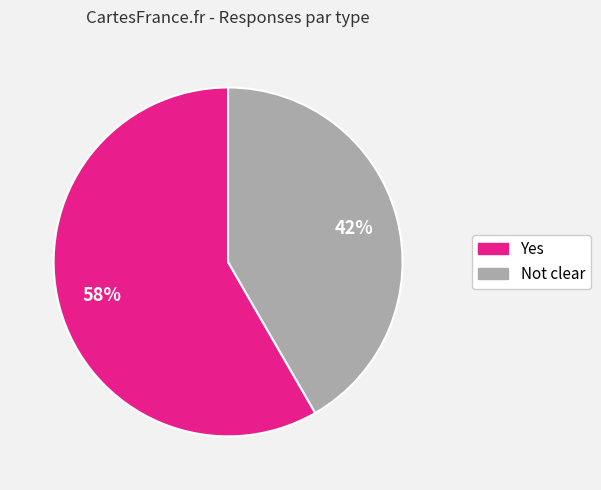

How many segments does this pie chart have?

2